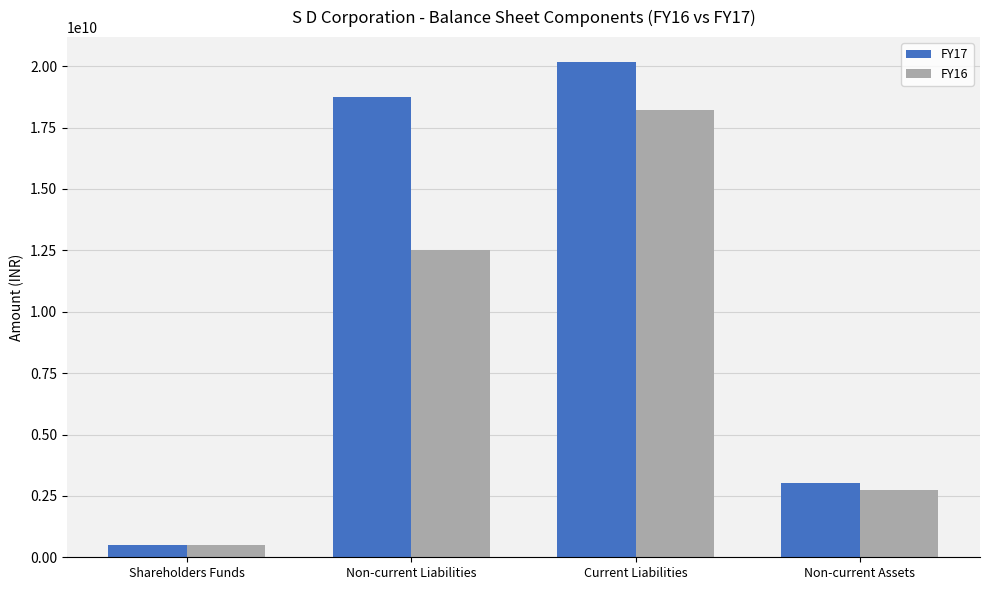

How many FY16 values are between 2748858818 and 18196760740?

3